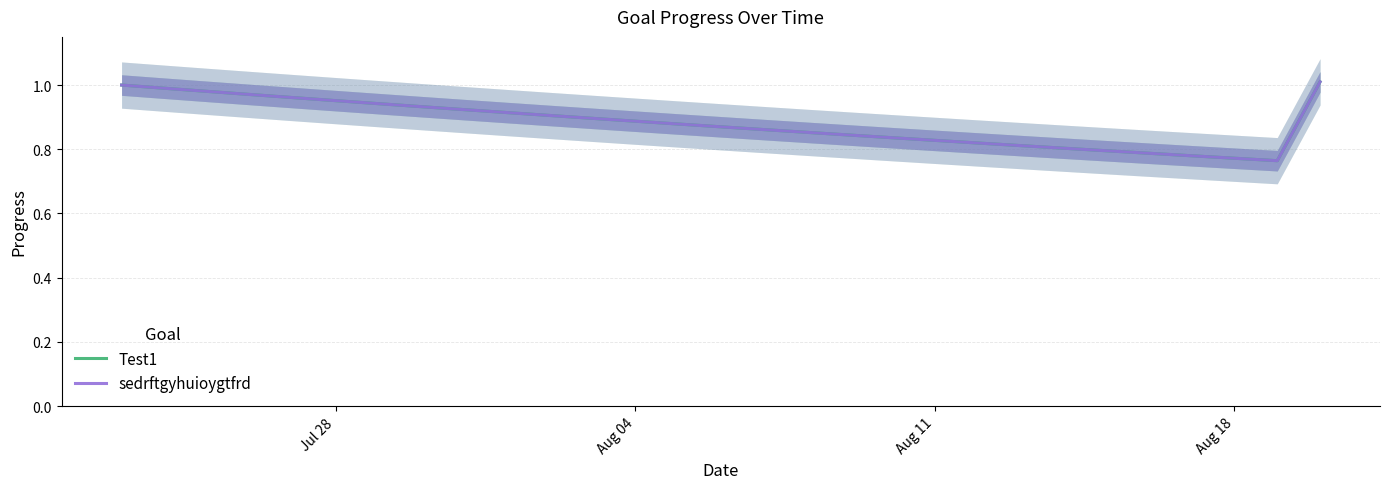

True or false: Test1 and sedrftgyhuioygtfrd cross at least once.

False